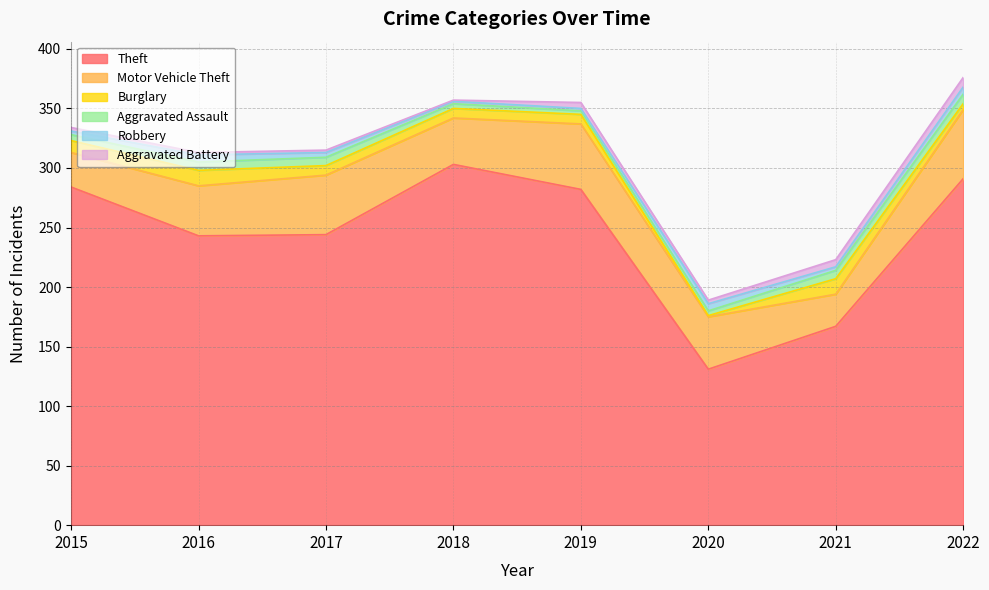

True or false: Theft and Aggravated Battery intersect in this chart.

False